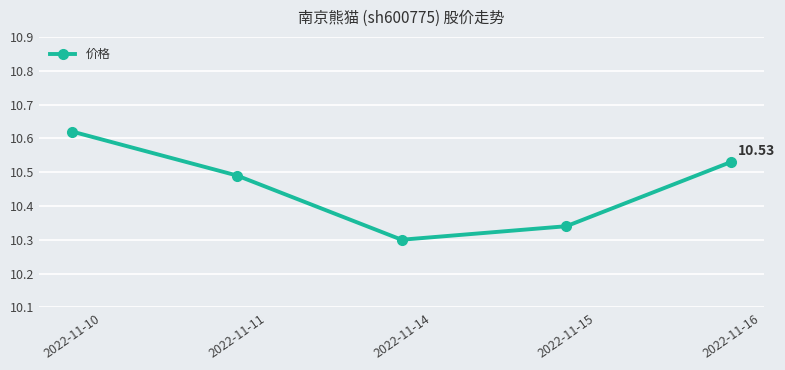

True or false: the data has more than 2 interior local peaks.

False